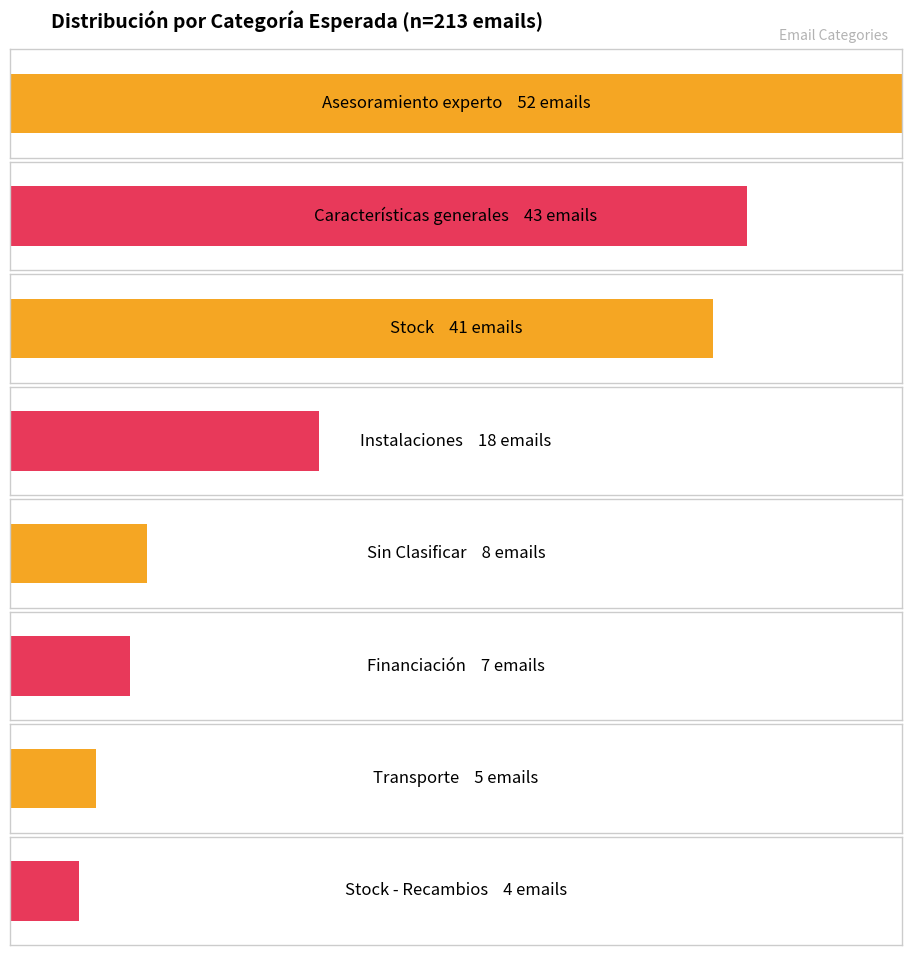

Rank the categories by value from highest to lowest.

Asesoramiento experto, Características generales, Stock, Instalaciones, Sin Clasificar, Financiación, Transporte, Stock - Recambios